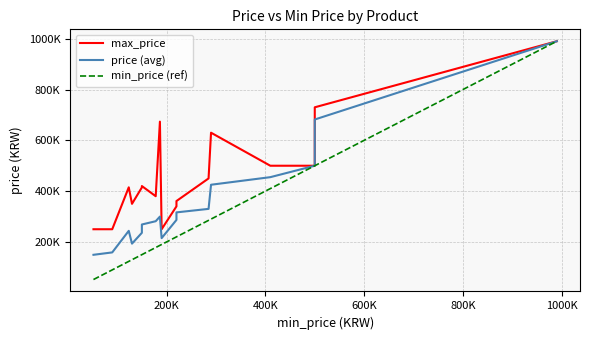

How many lines are shown in the chart?

3